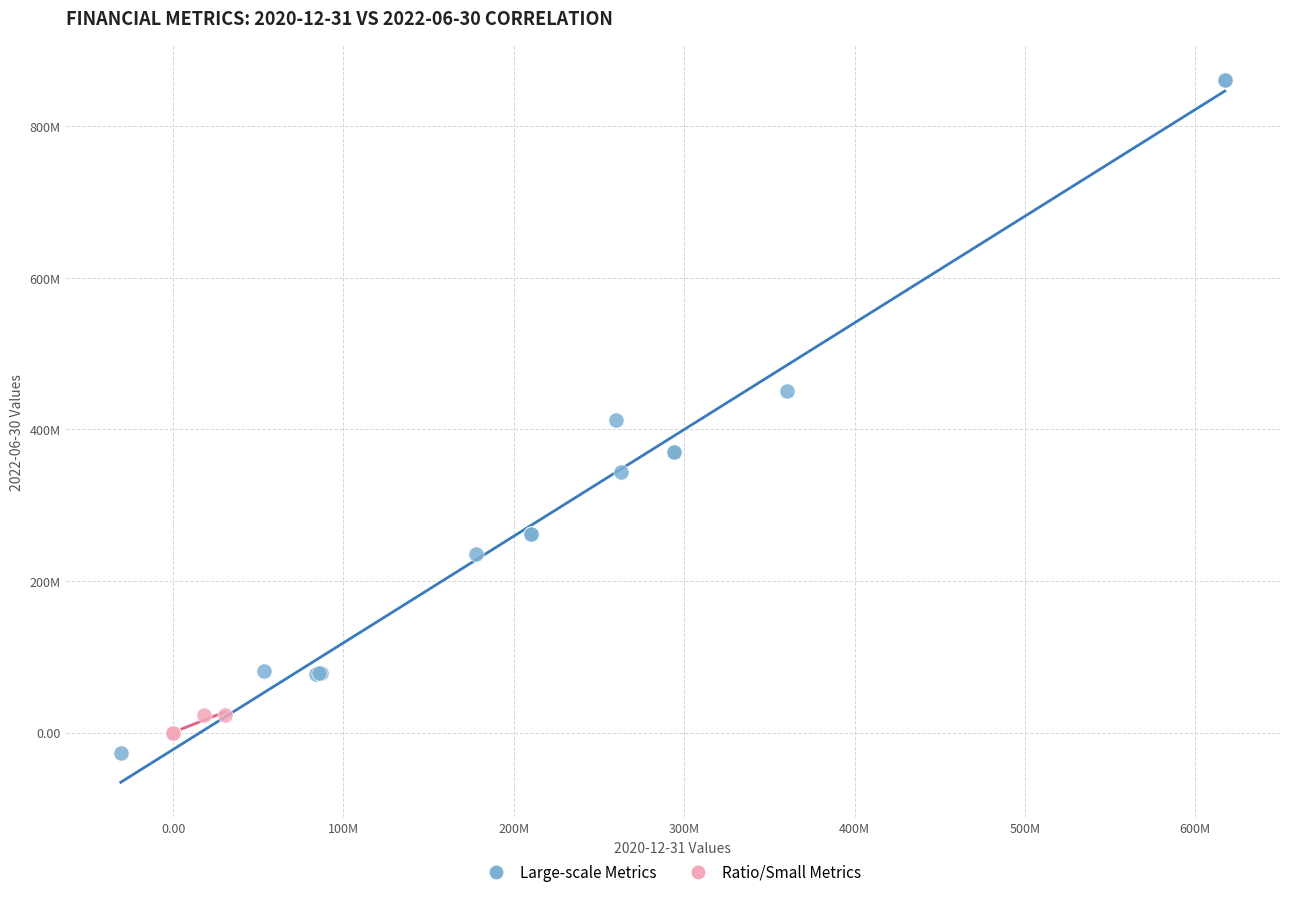

Which series has the widest spread of Y values?

Large-scale Metrics